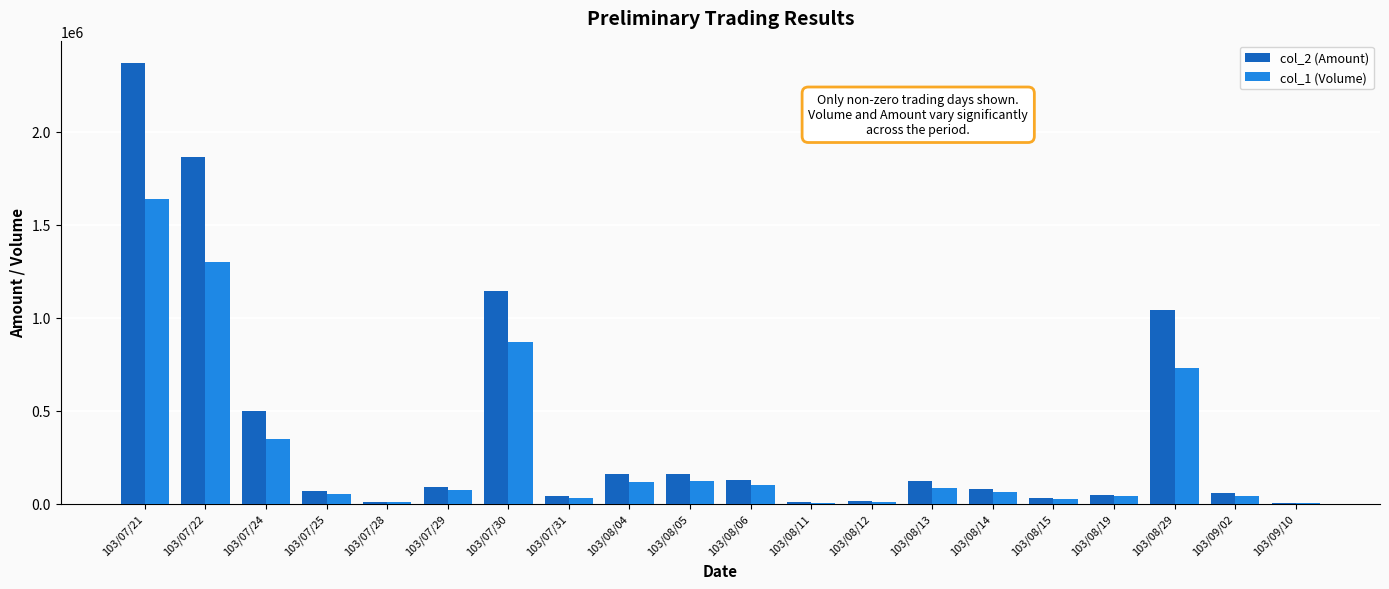

Where is col_2 (Amount) nearest to the value 1186455?

103/07/30